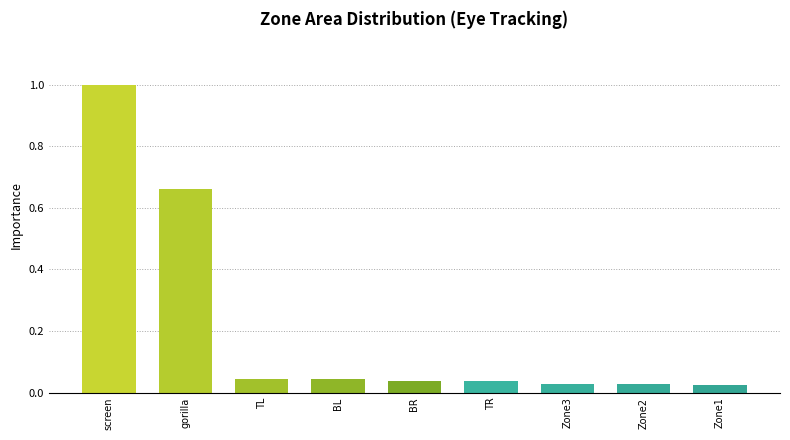

The chart shows a value of 0.4 at screen. True or false?

False